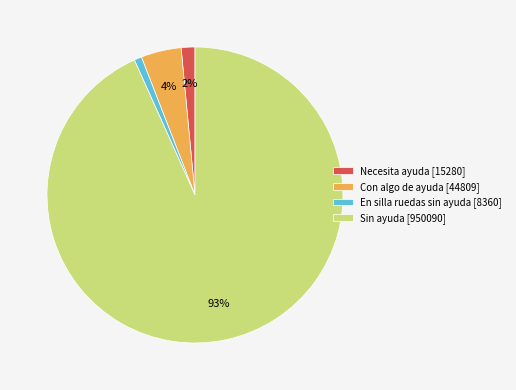

The En silla ruedas sin ayuda slice represents 11% of the pie. True or false?

False